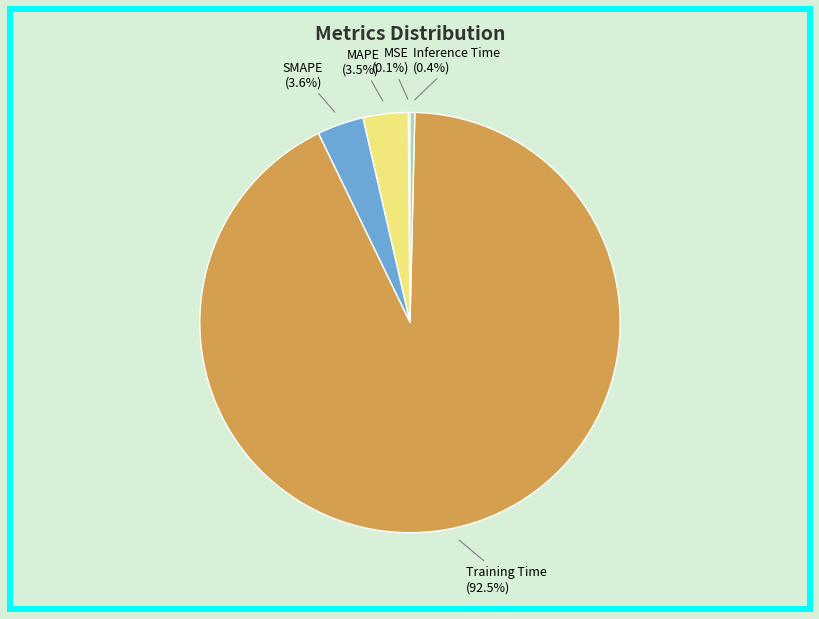

Is there a majority slice in this chart?

Yes